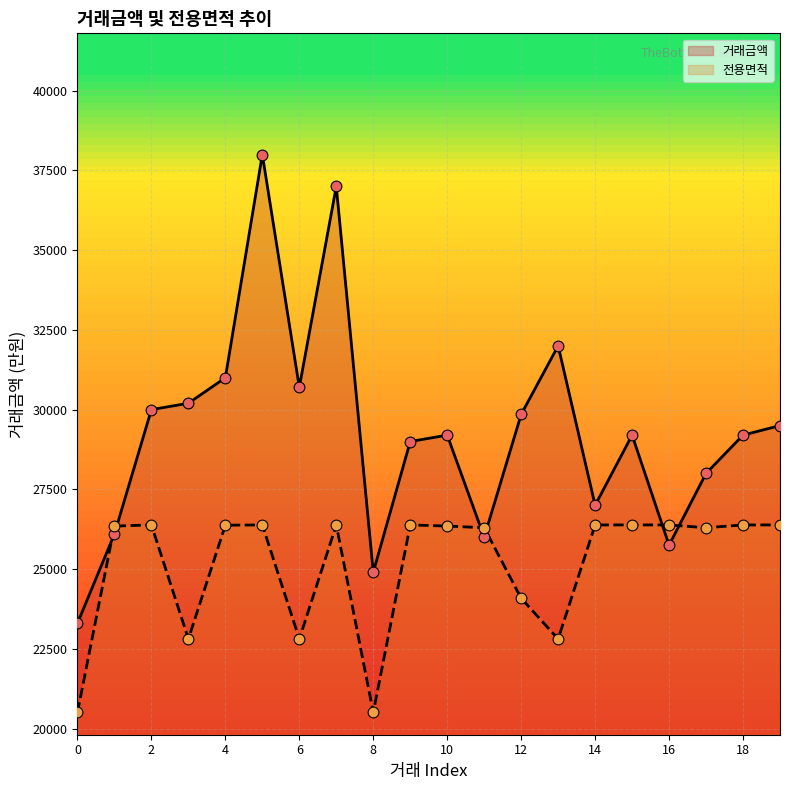

What is the total value across all series at 6?

53507.6